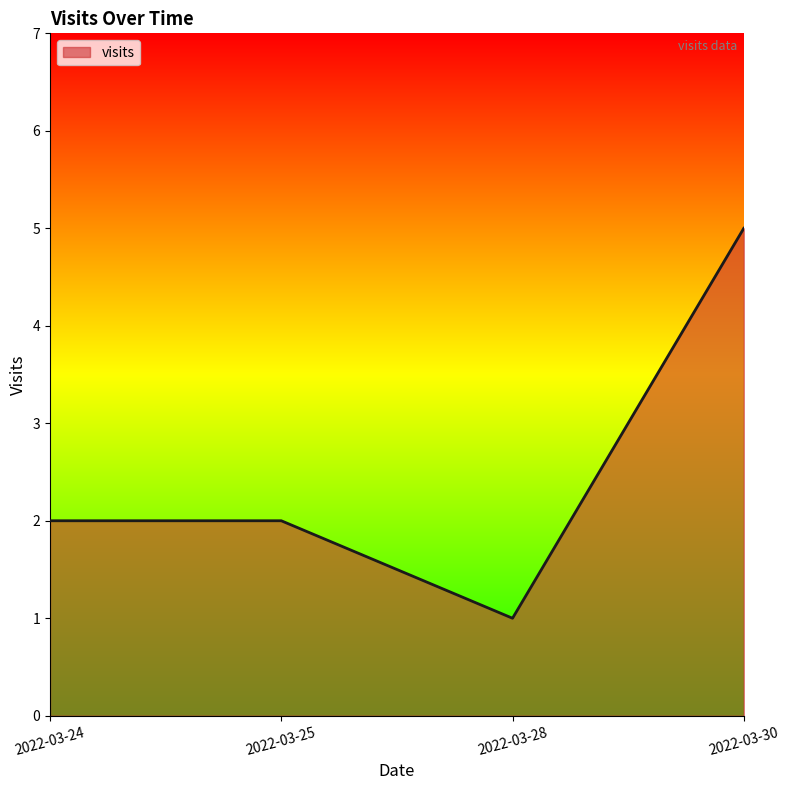

True or false: the data shows 3 at 2022-03-30.

False